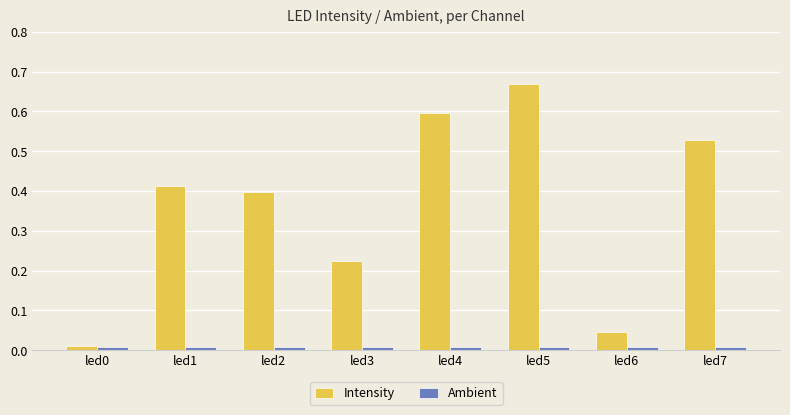

How many data points does each series have?

8